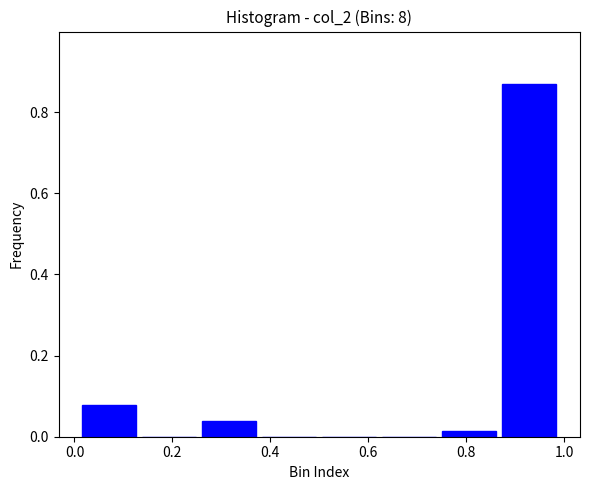

Which range on the x-axis has the tallest bar?

0.86 to 1.00